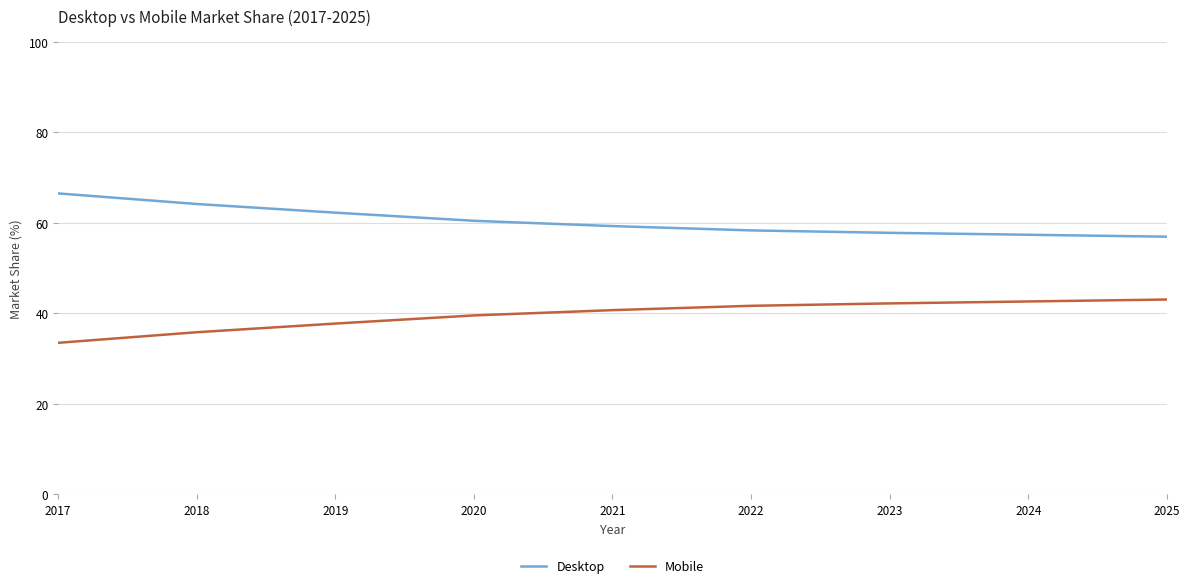

Rank the series by their average value, from highest to lowest.

Desktop, Mobile